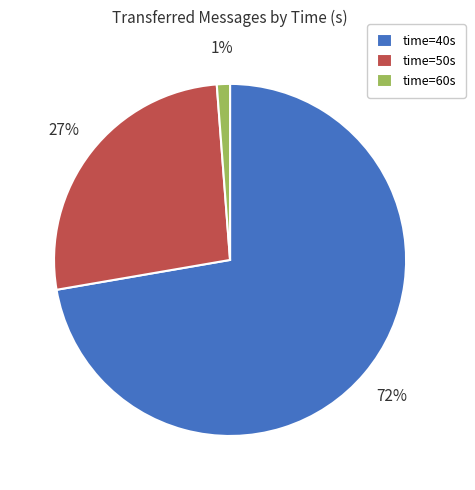

Which category accounts for the majority?

time=40s